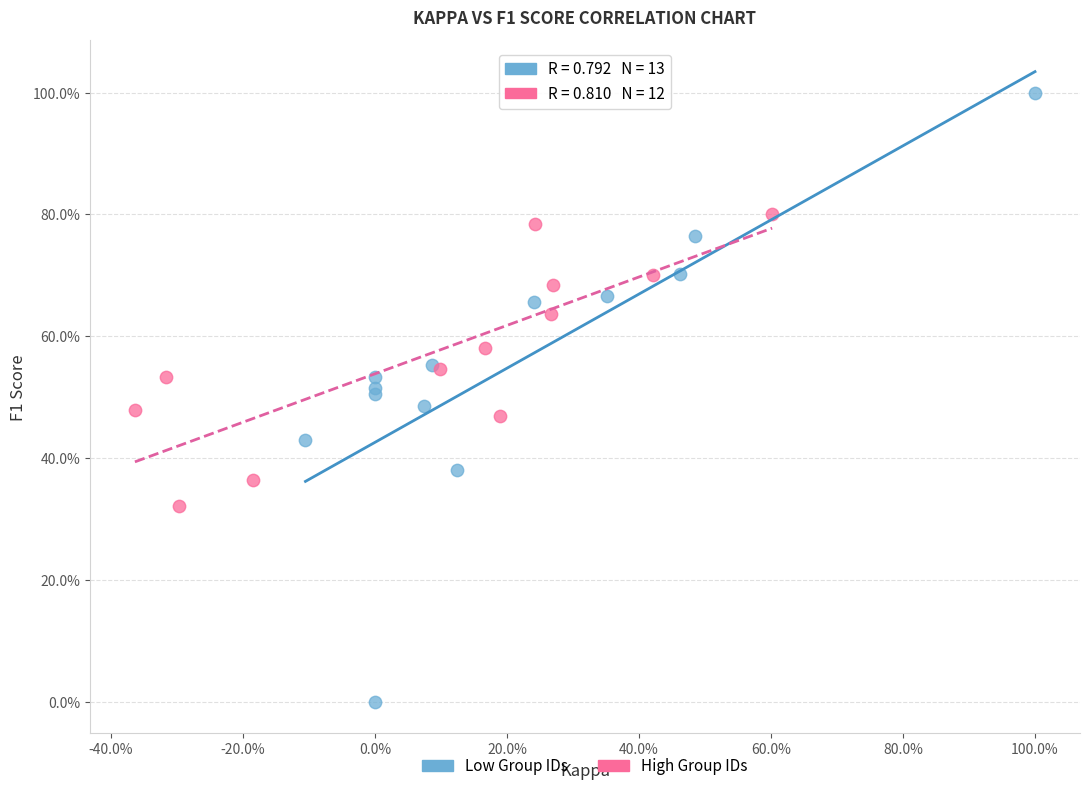

Which series reaches the maximum Y coordinate?

Low Group IDs